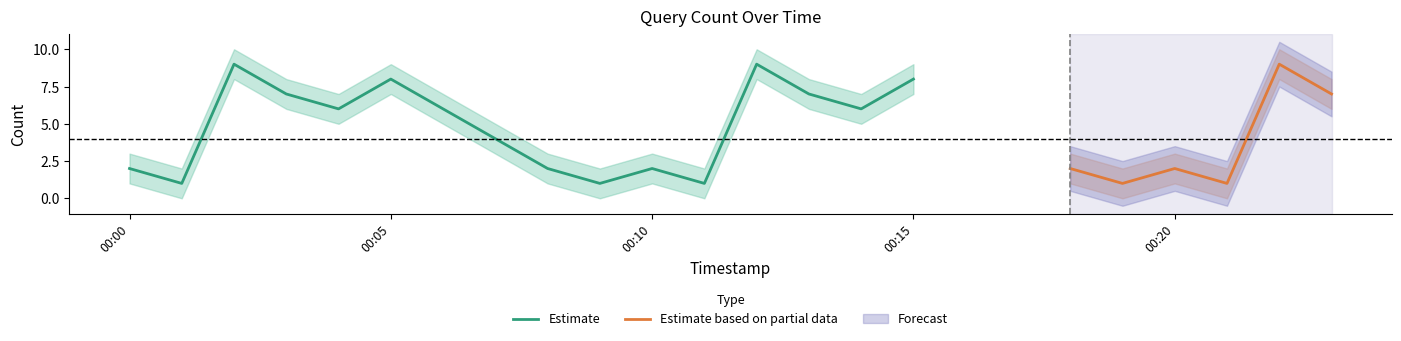

The Estimate series shows 3 at 00:00. True or false?

False